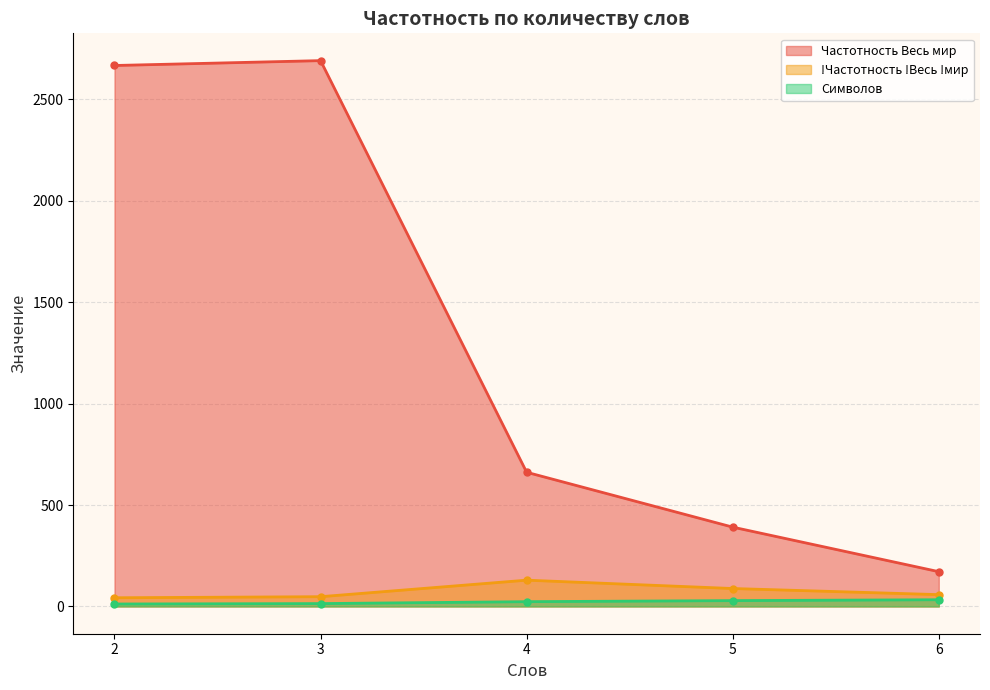

Which series has the widest spread of values?

Частотность Весь мир